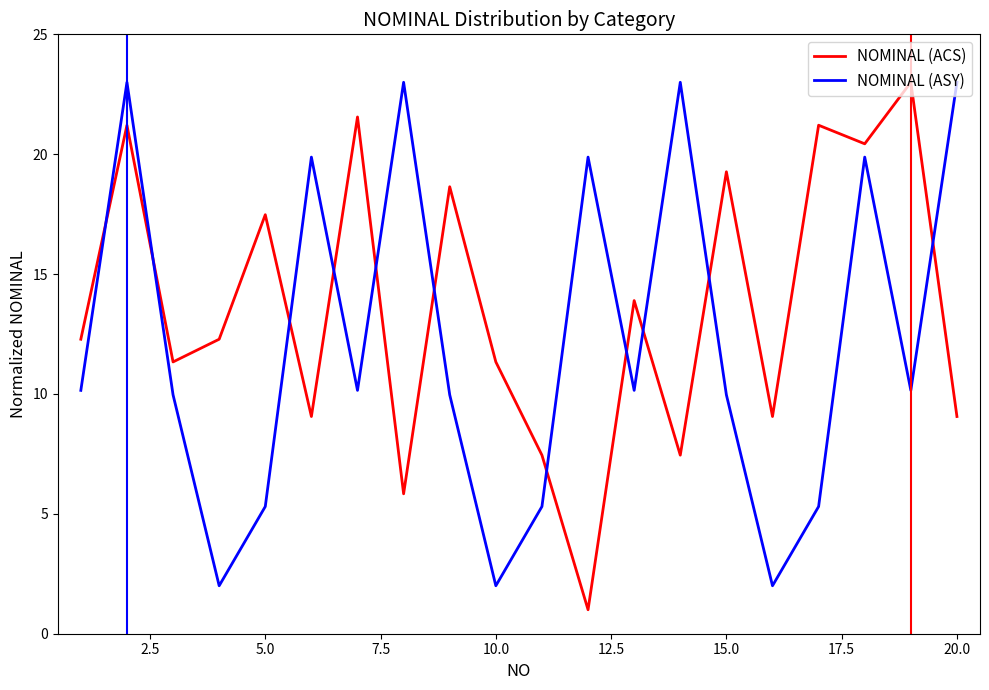

What is the maximum value shown in the chart?

23.0